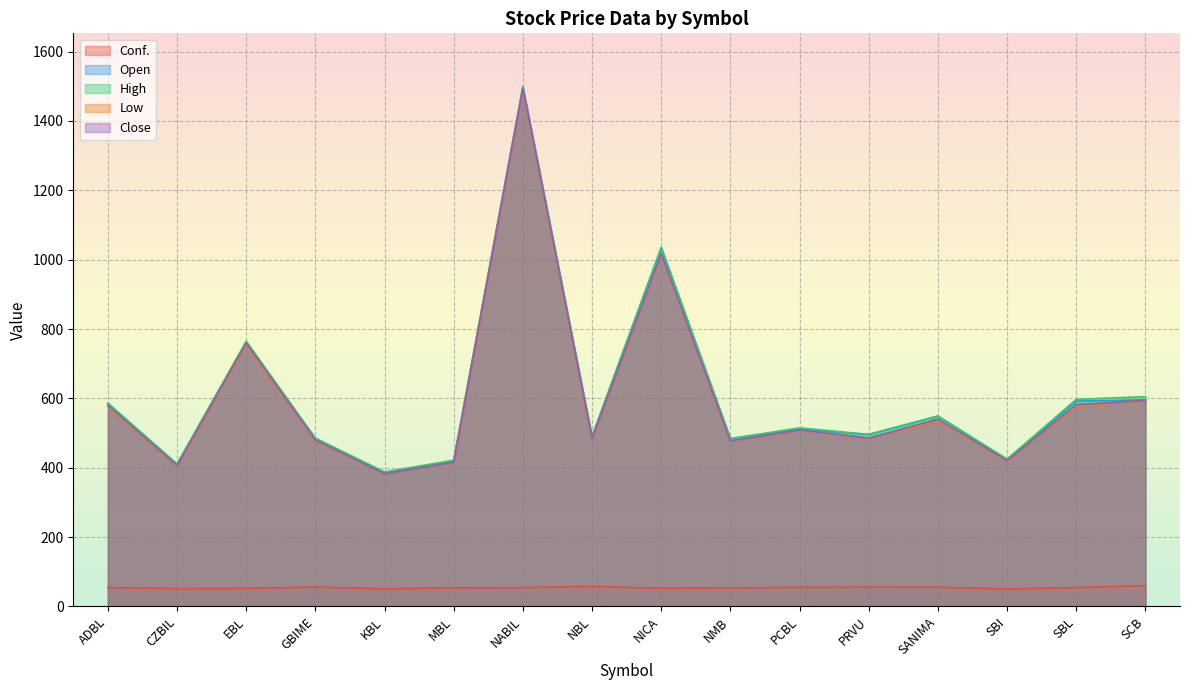

How many categories are shown in the chart?

16